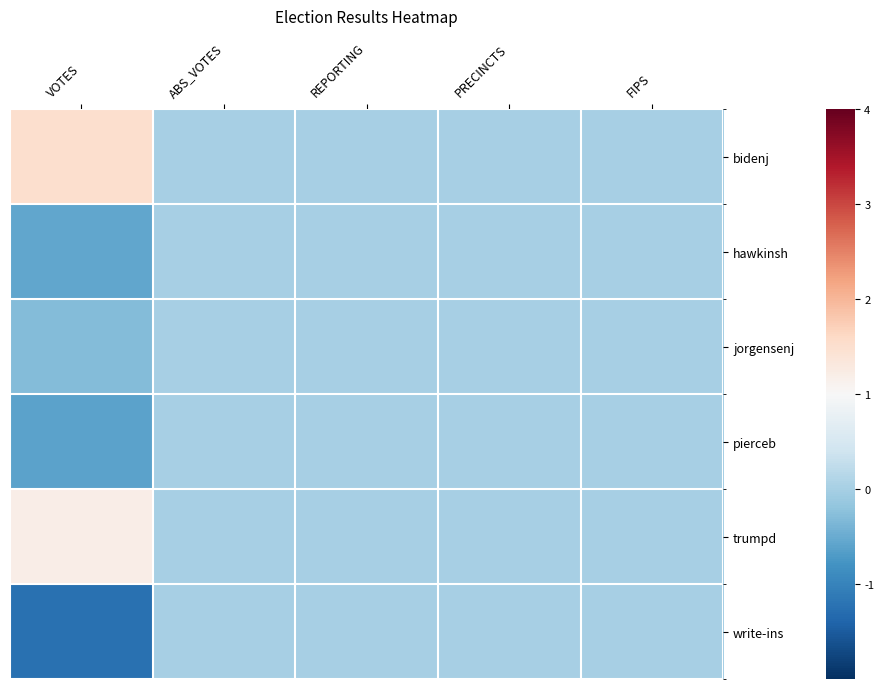

At REPORTING, list the series in order from largest to smallest.

bidenj, hawkinsh, jorgensenj, pierceb, trumpd, write-ins